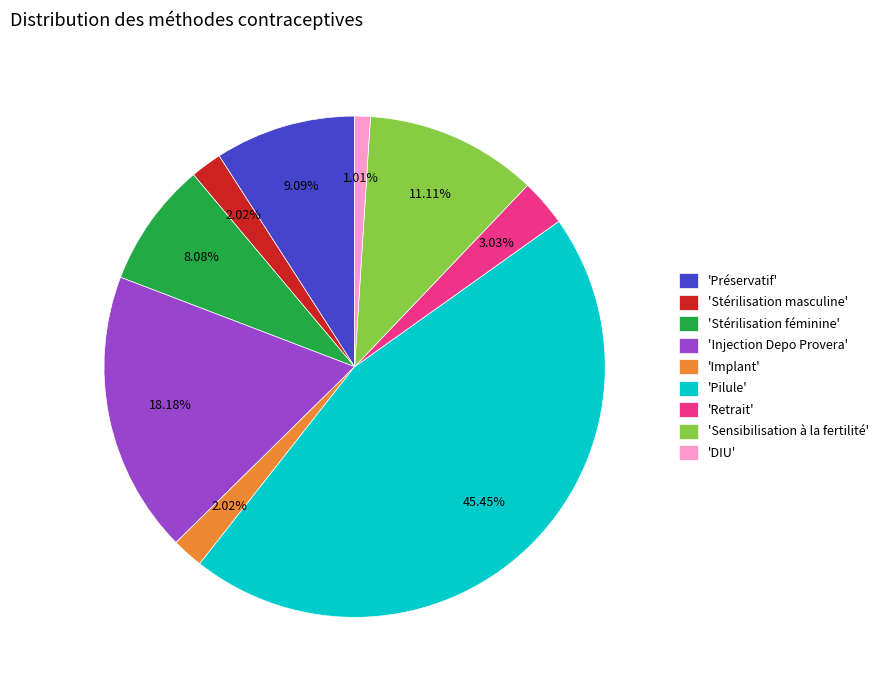

Is there any slice that represents more than half of the pie?

No